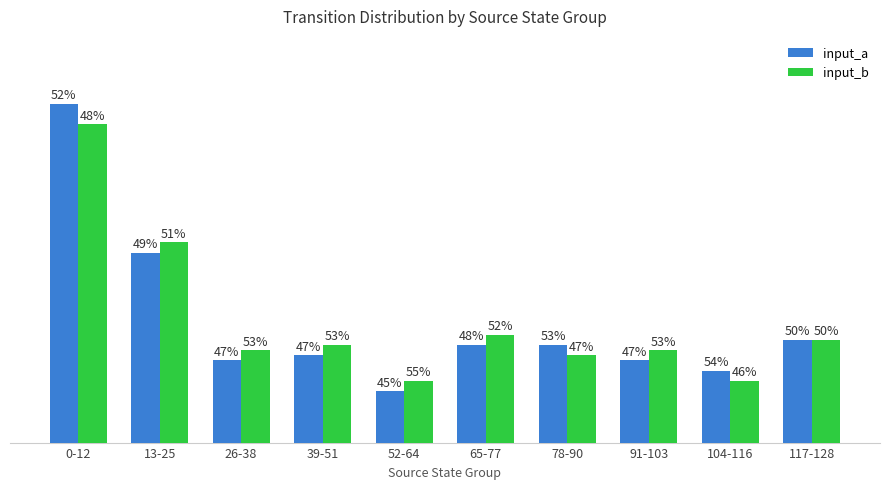

Which series has the largest total across all categories?

input_b